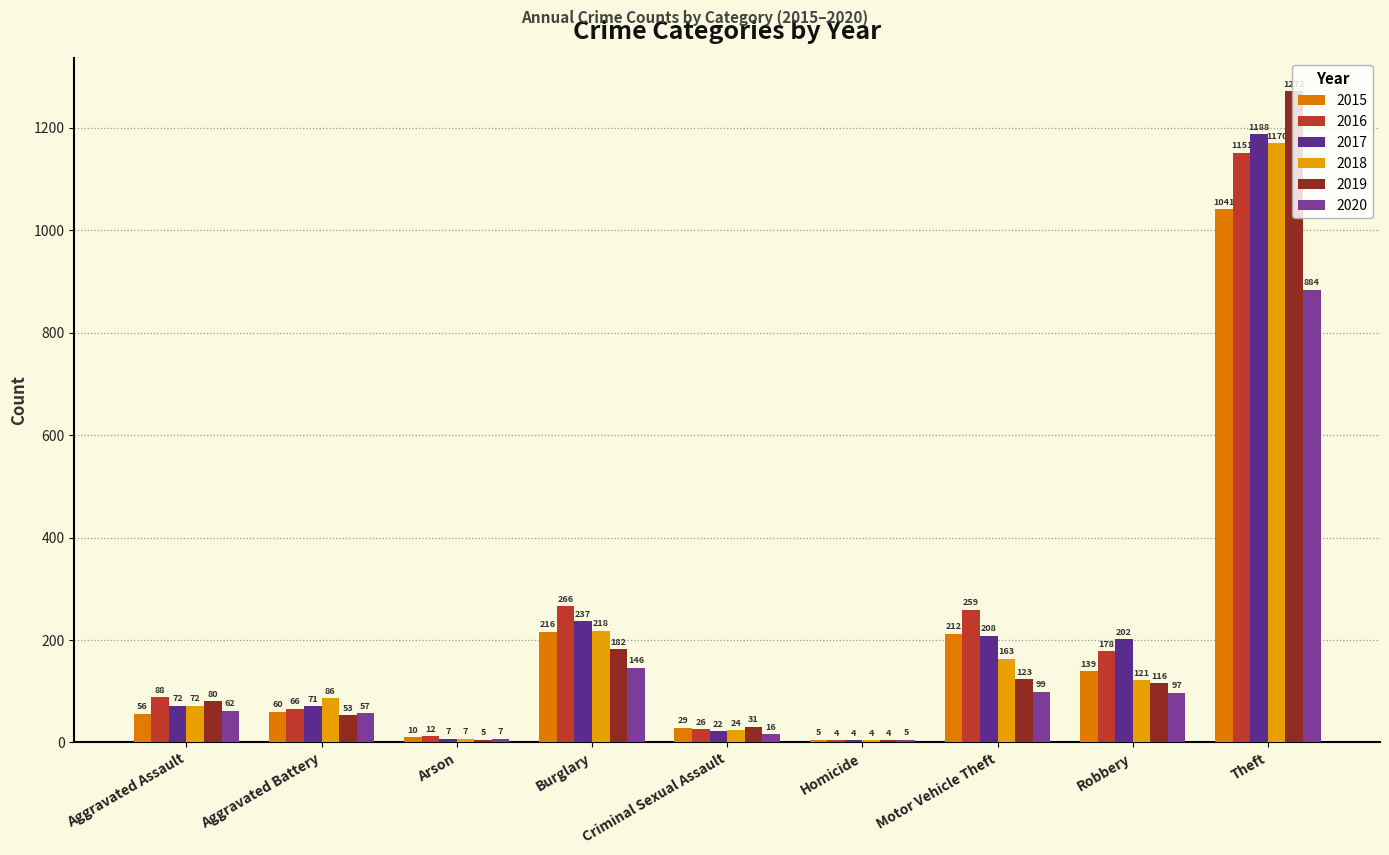

Between Burglary and Motor Vehicle Theft, which is larger?

Burglary